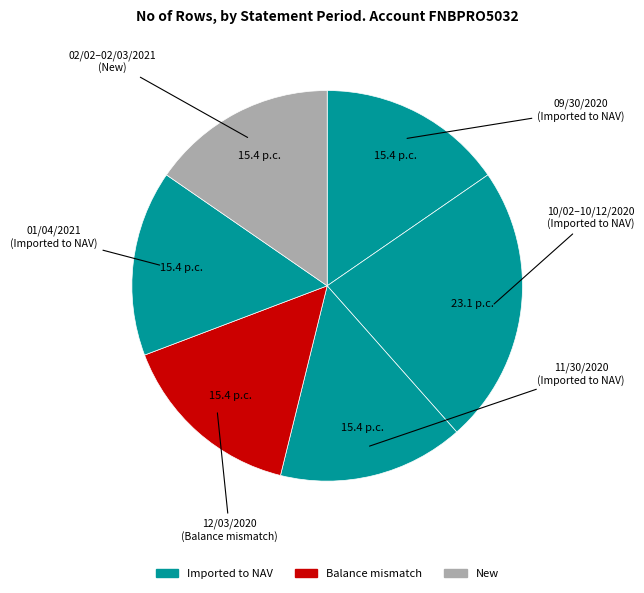

Count the number of slices in the pie.

6